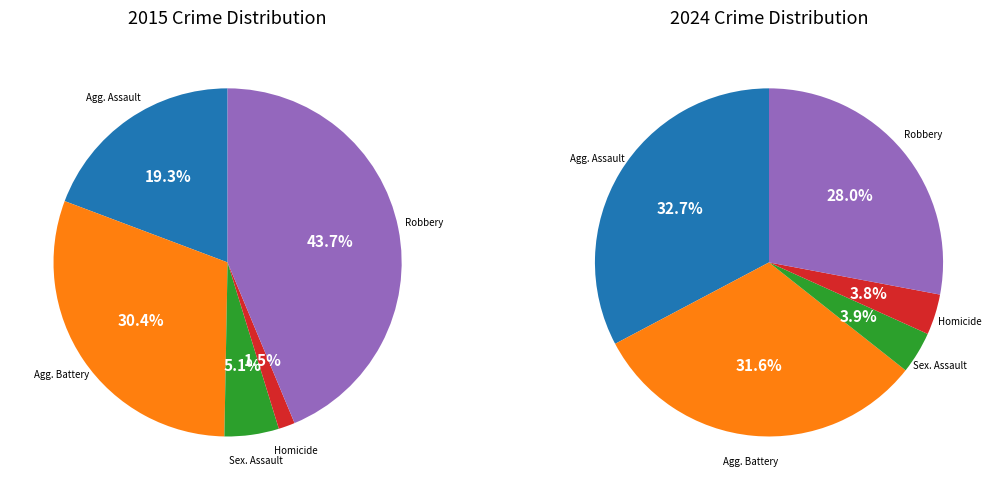

Which slice is the smallest?

Homicide